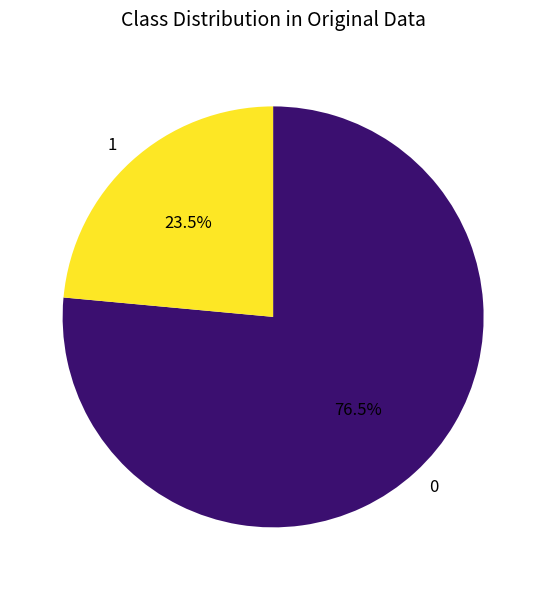

What is the ratio of the value at 0 to the value at 1?

3.3